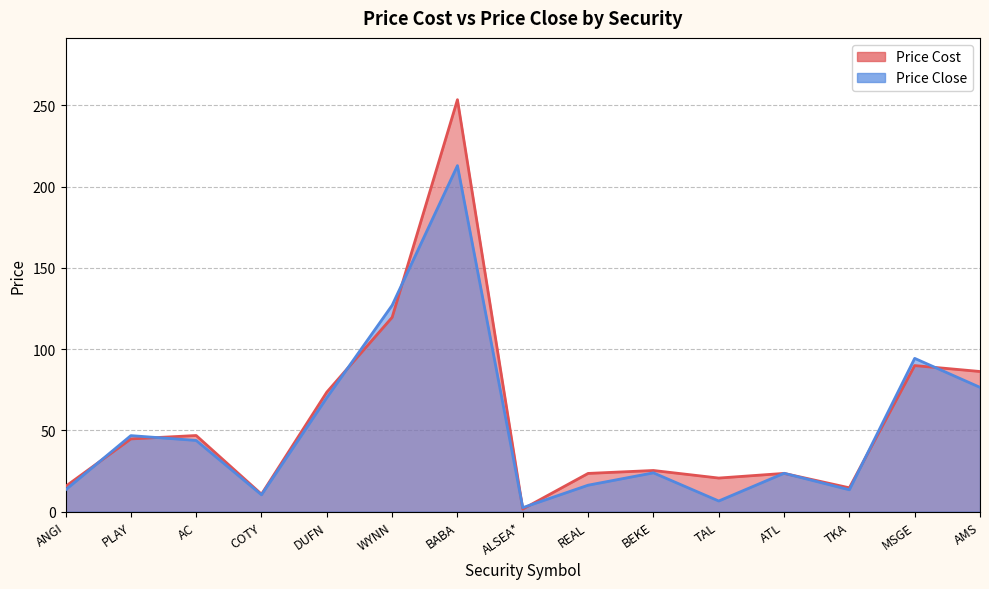

At which label is Price Cost closest to 127?

WYNN